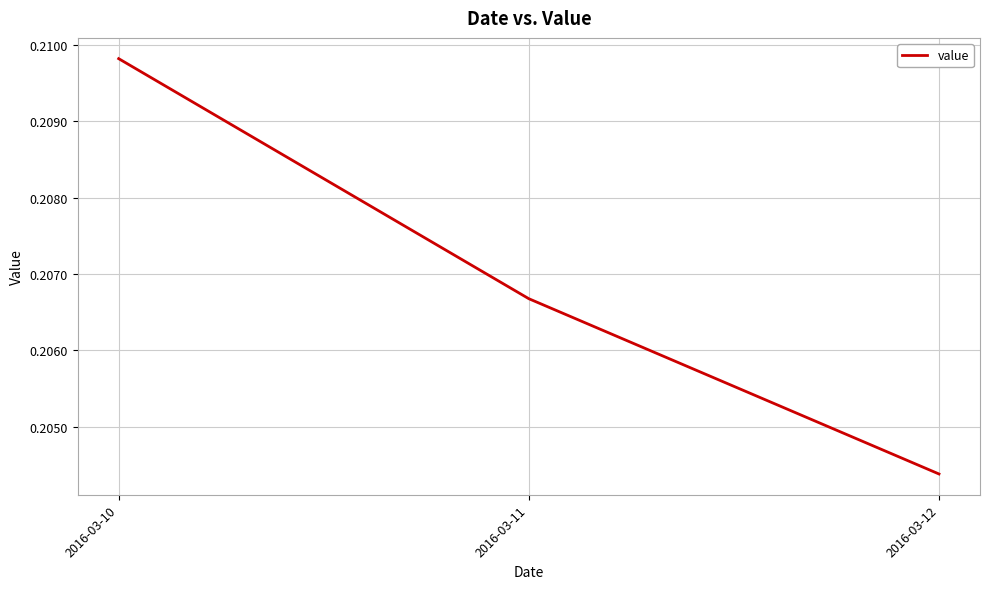

Does the chart display data point markers on the line(s)?

No